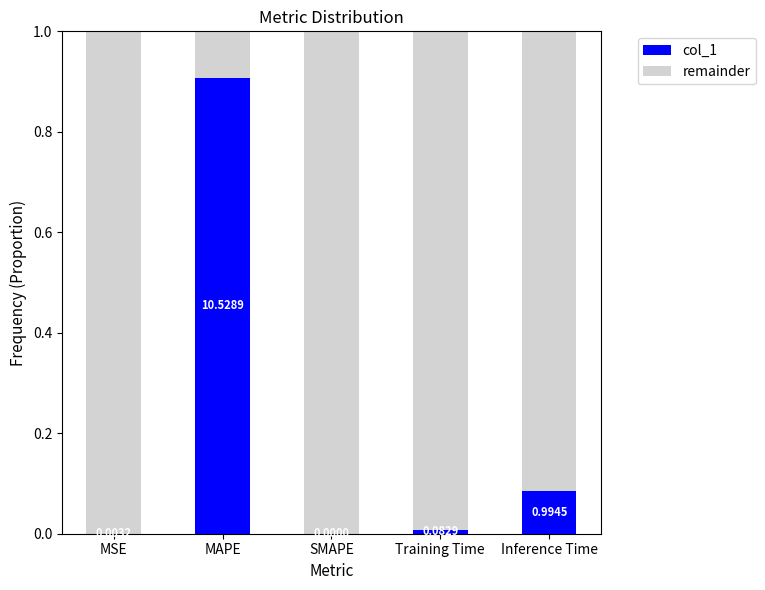

At which label does col_1 reach its peak?

MAPE